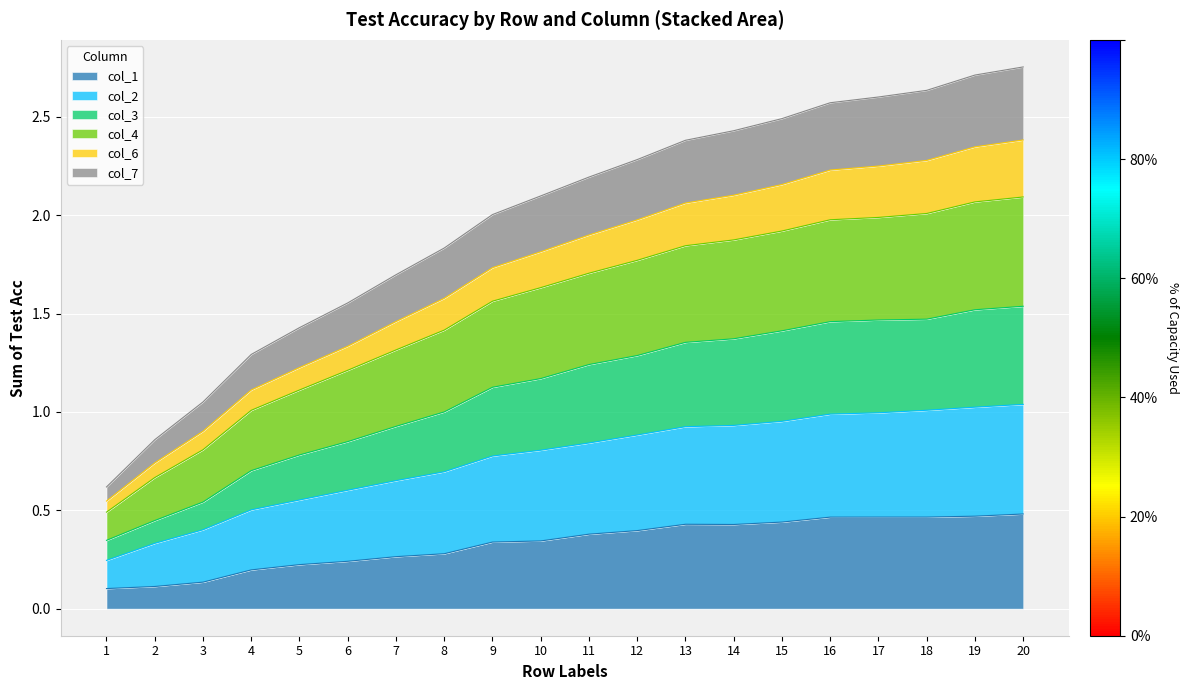

True or false: col_1 has more than 0 points higher than both neighbors.

True